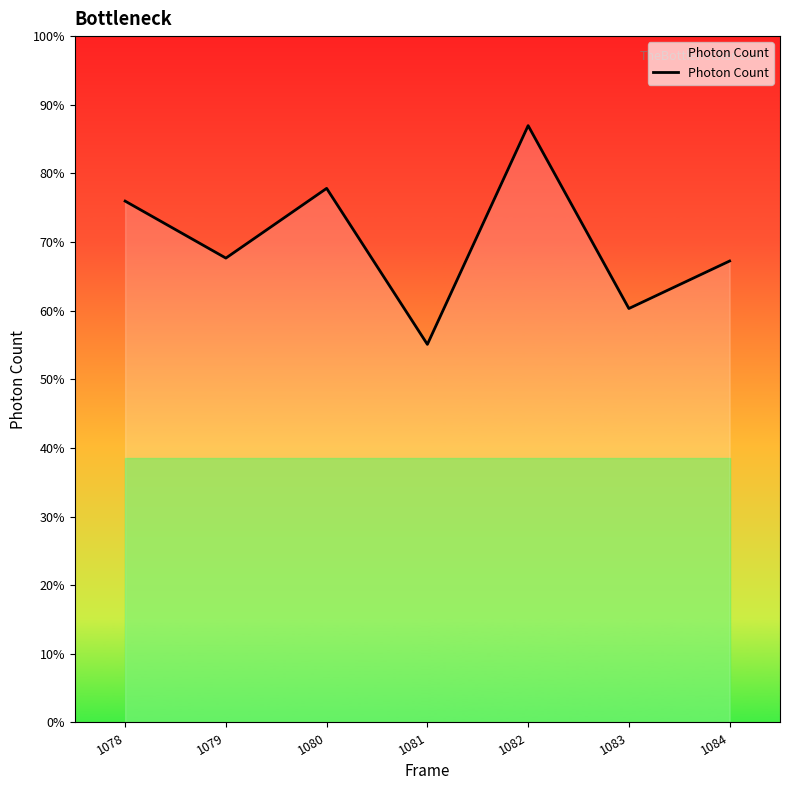

Count the number of categories in the chart.

7